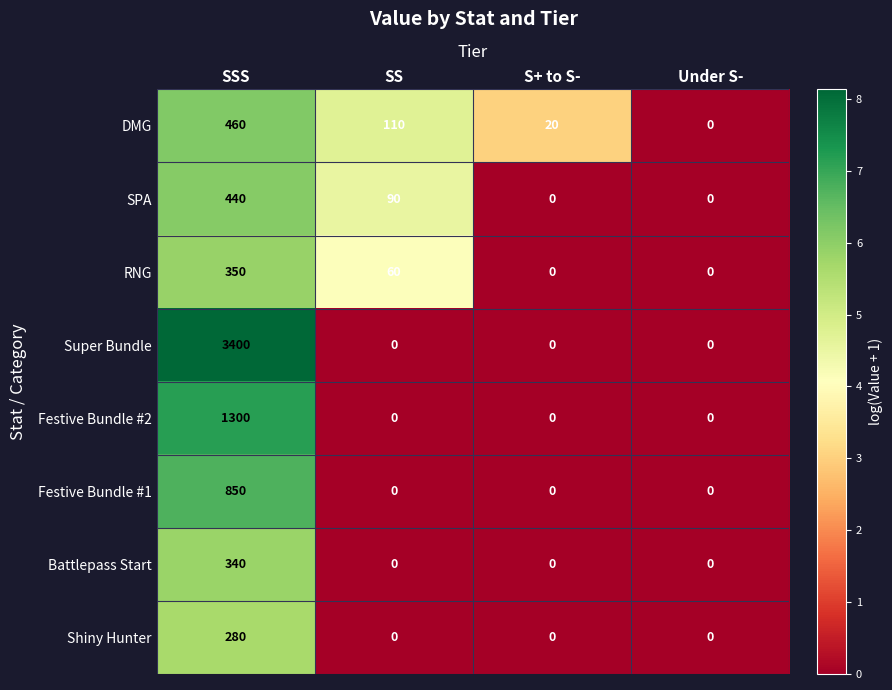

What is the difference between the maximum and second lowest values in the RNG series?

350